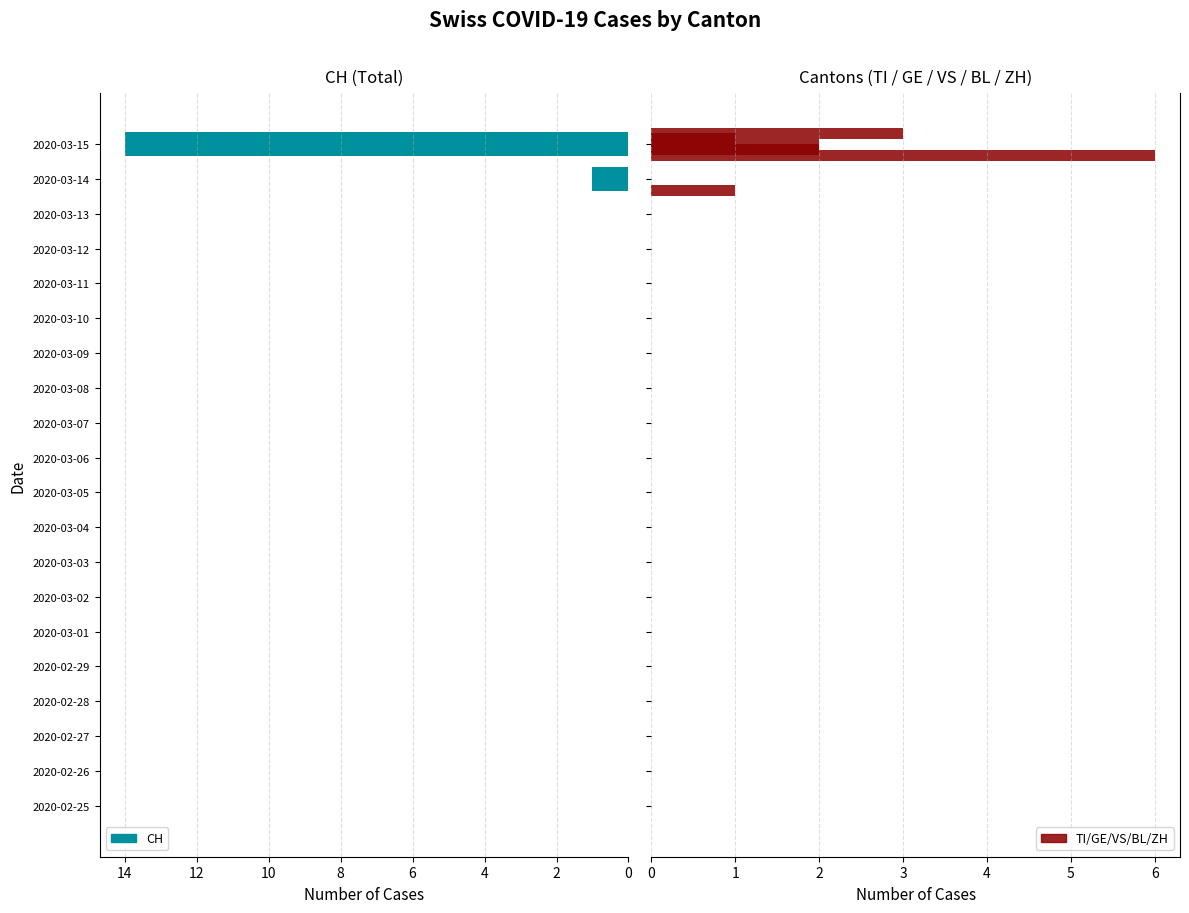

Which series has the widest spread of values?

CH